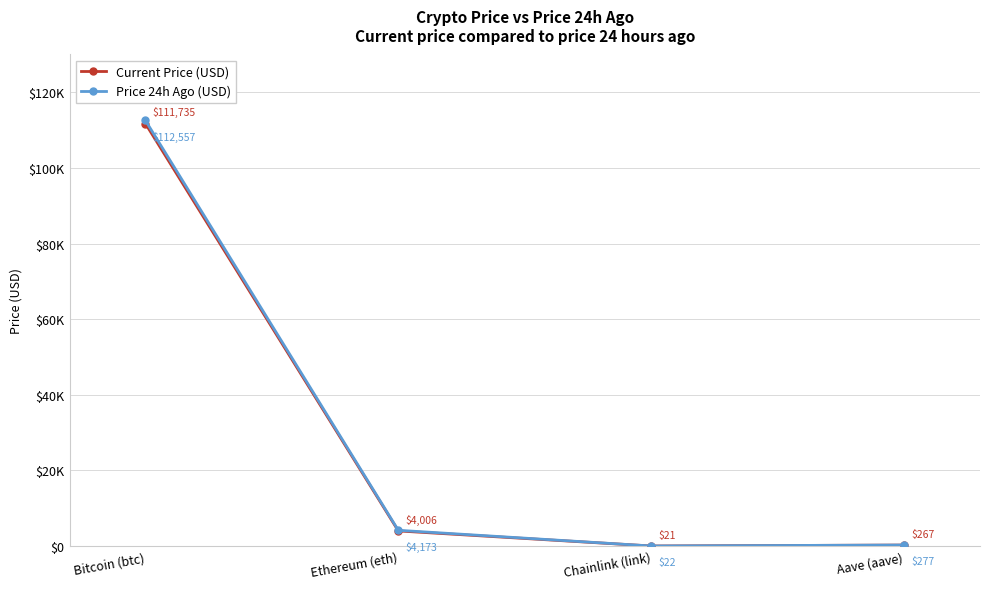

At how many categories does at least one series exceed 12847?

1